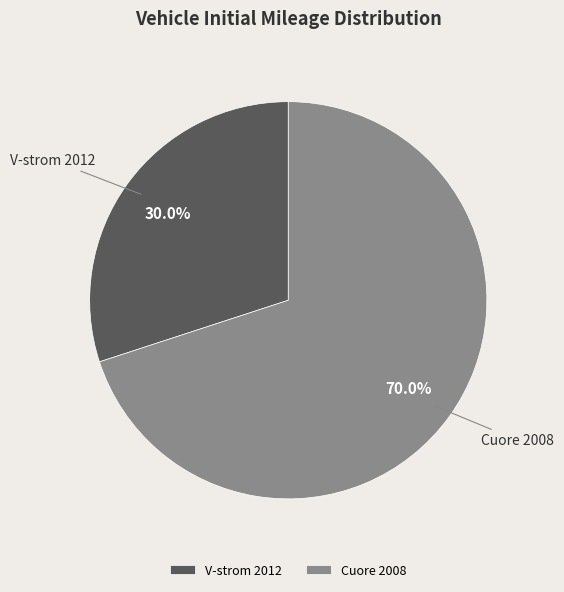

Does any single category account for the majority?

Yes